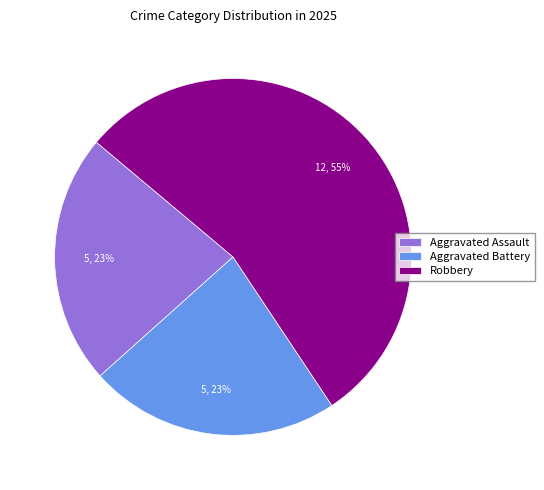

To the nearest percent, what is the difference between the Robbery and Aggravated Battery slice percentages?

32%